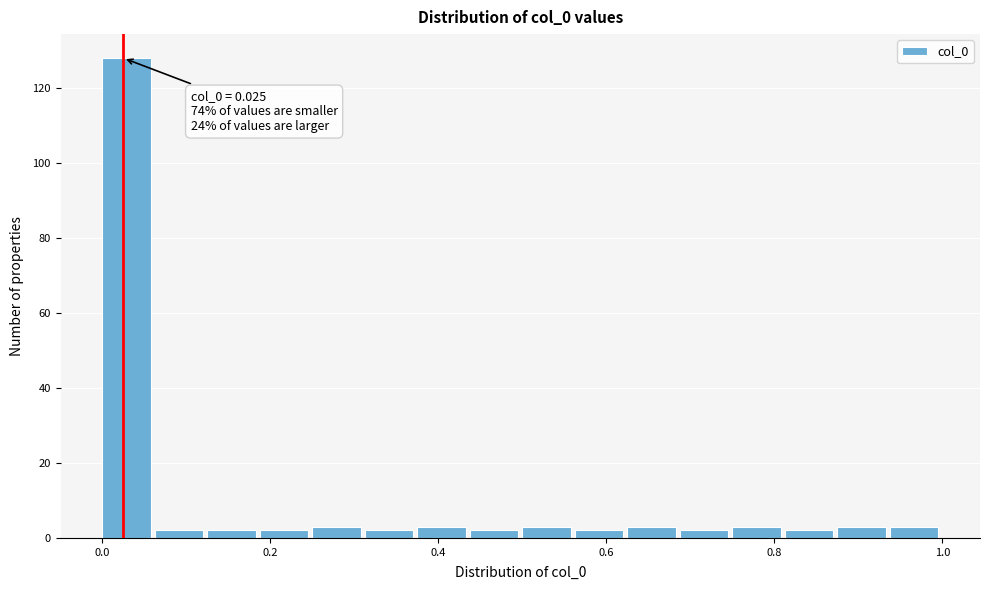

Around what value on the x-axis is the tallest bar? Give the approximate position of its centre, as read against the axis.

0.02